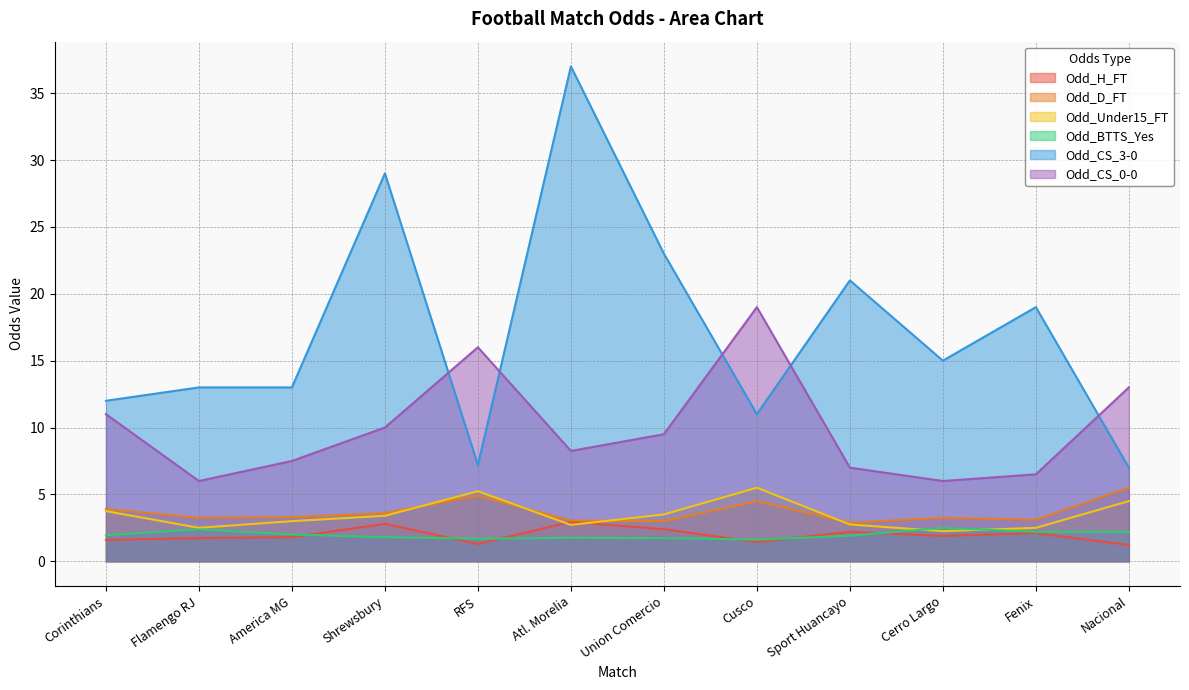

Reading left to right, list all the values displayed in this chart.

Odd_H_FT: 1.6	1.7	1.8	2.8	1.3	3.0	2.4	1.4	2.2	1.9	2.1	1.2
Odd_D_FT: 3.9	3.2	3.3	3.6	4.9	3.0	3.0	4.5	2.9	3.2	3.1	5.5
Odd_Under15_FT: 3.8	2.5	3.0	3.4	5.2	2.7	3.5	5.5	2.8	2.2	2.5	4.5
Odd_BTTS_Yes: 1.9	2.4	2.0	1.8	1.7	1.8	1.7	1.6	1.9	2.5	2.2	2.2
Odd_CS_3-0: 12.0	13.0	13.0	29.0	7.2	37.0	23.0	11.0	21.0	15.0	19.0	7.0
Odd_CS_0-0: 11.0	6.0	7.5	10.0	16.0	8.2	9.5	19.0	7.0	6.0	6.5	13.0